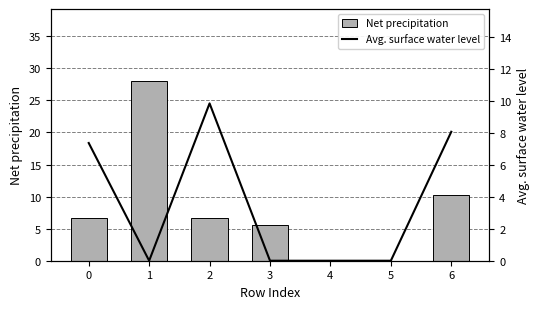

Reading right to left, transcribe all the data shown in this chart.

Net precipitation: 10.3	0.0	0.0	5.6	6.7	28.0	6.6
Avg. surface water level: 8.1	0.0	0.0	0.0	9.9	0.0	7.4